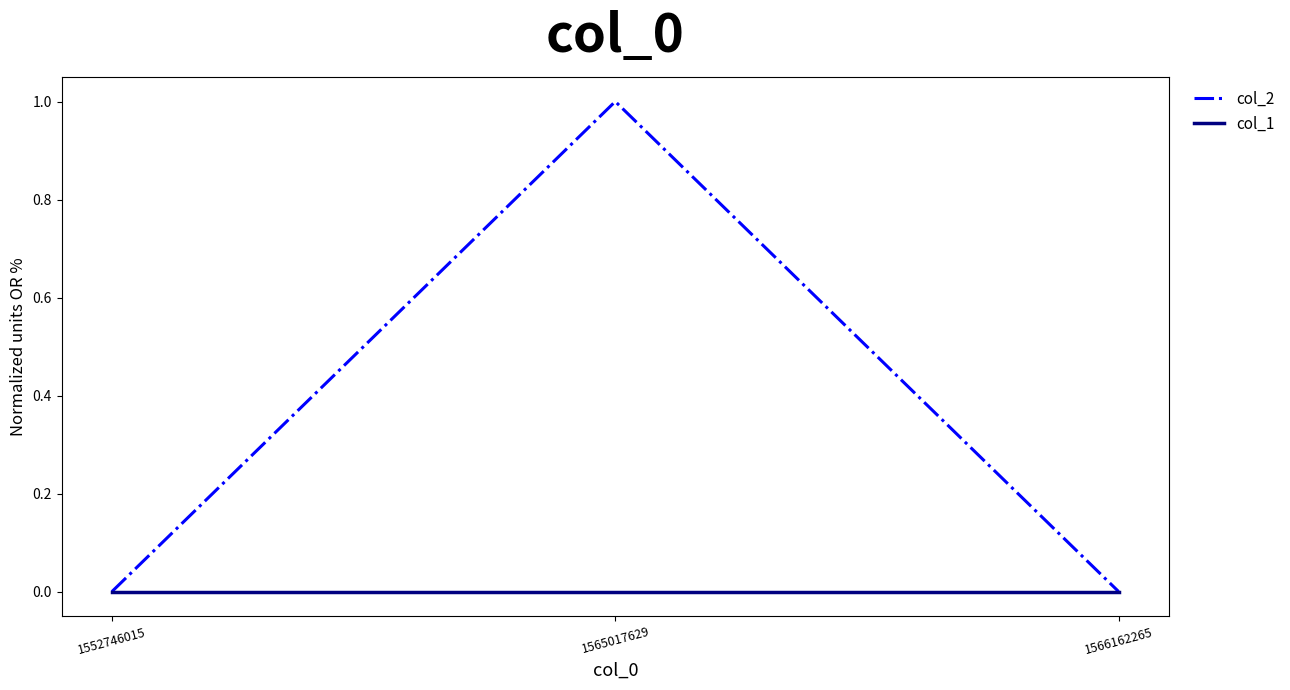

Rank the series by their maximum value, from highest to lowest.

col_2, col_1